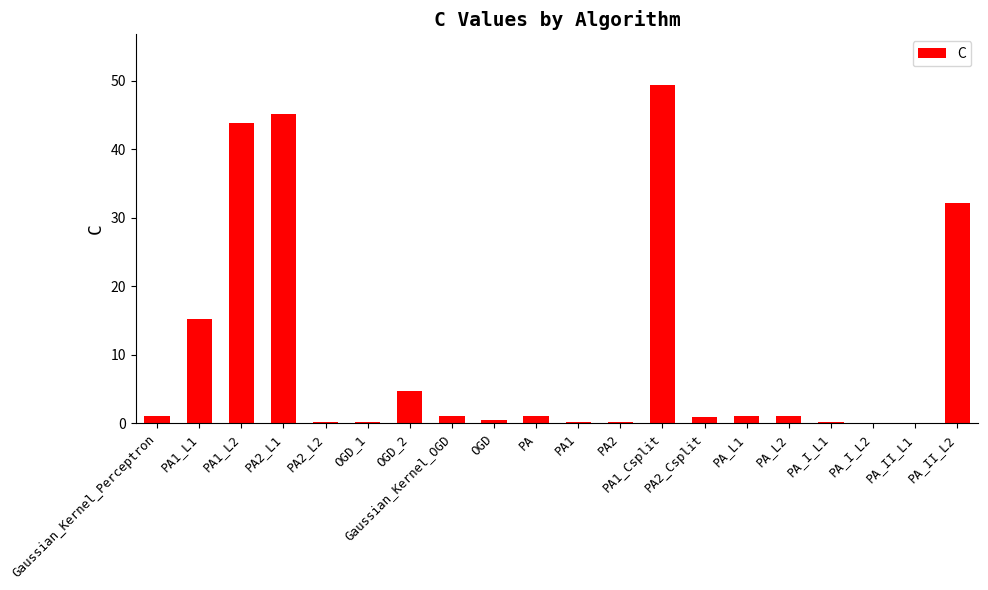

How many data points does each series have?

20